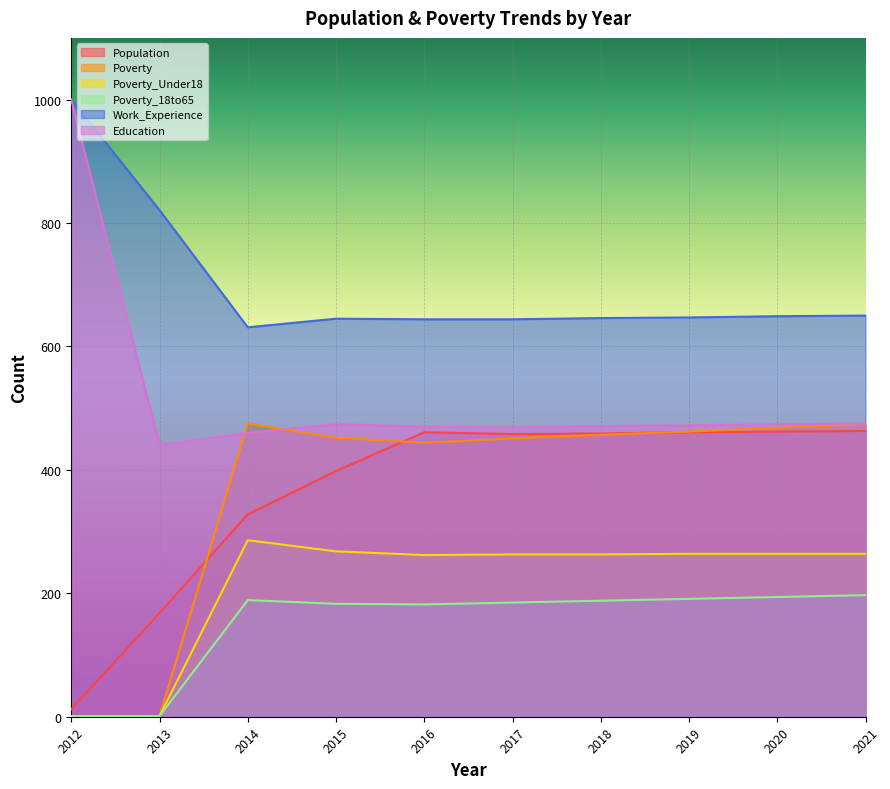

Which series has the widest spread of values?

Education